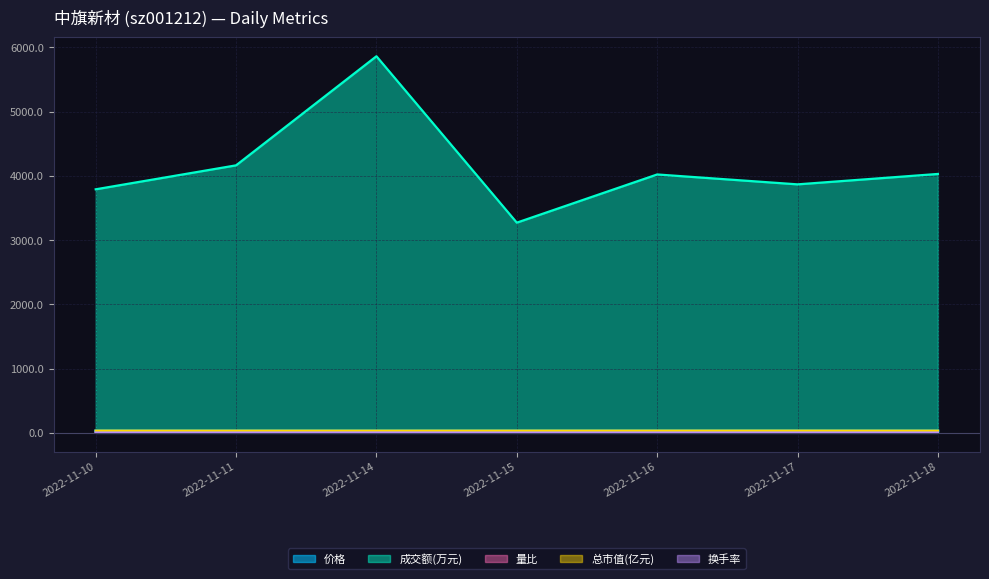

True or false: 总市值(亿元) and 换手率 cross at least once.

False